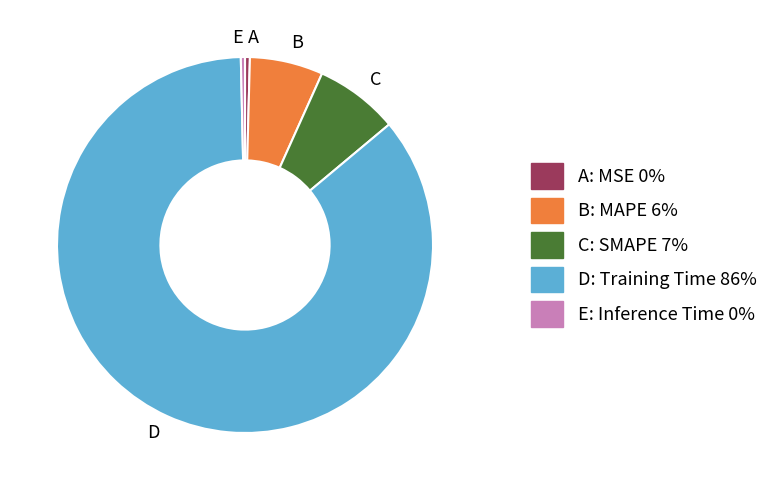

What is the majority slice?

D